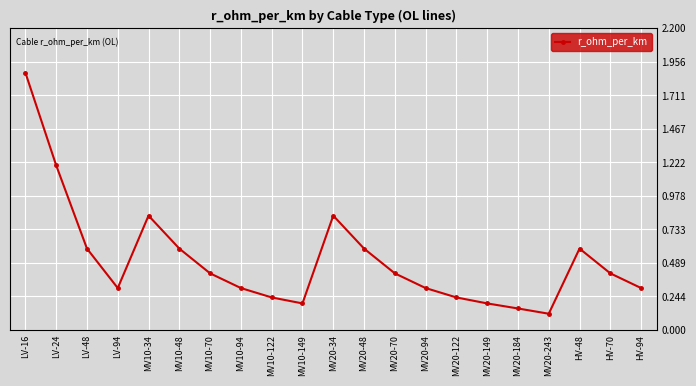

Where is the first local maximum?

MV10-34